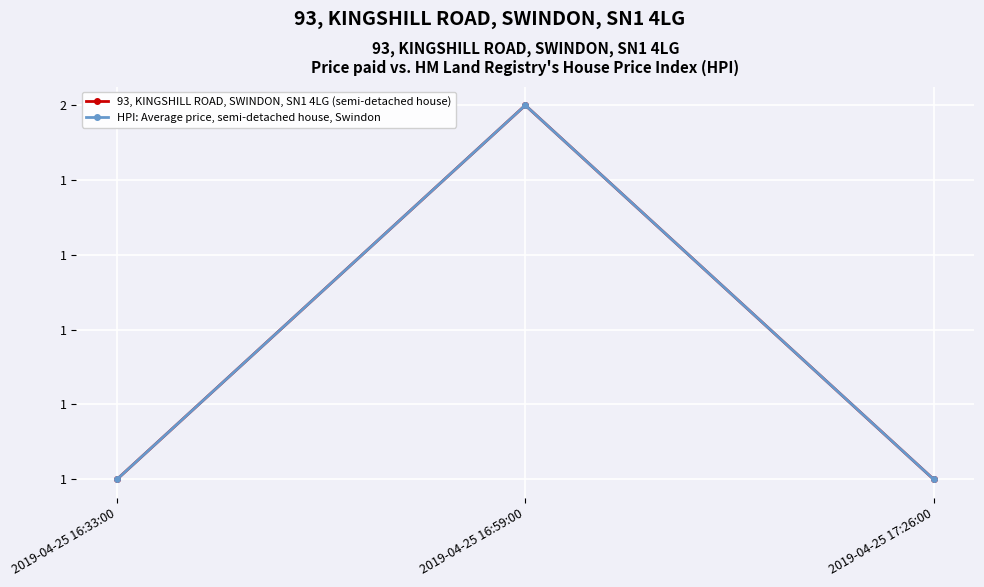

Does the chart have visible grid lines?

Yes